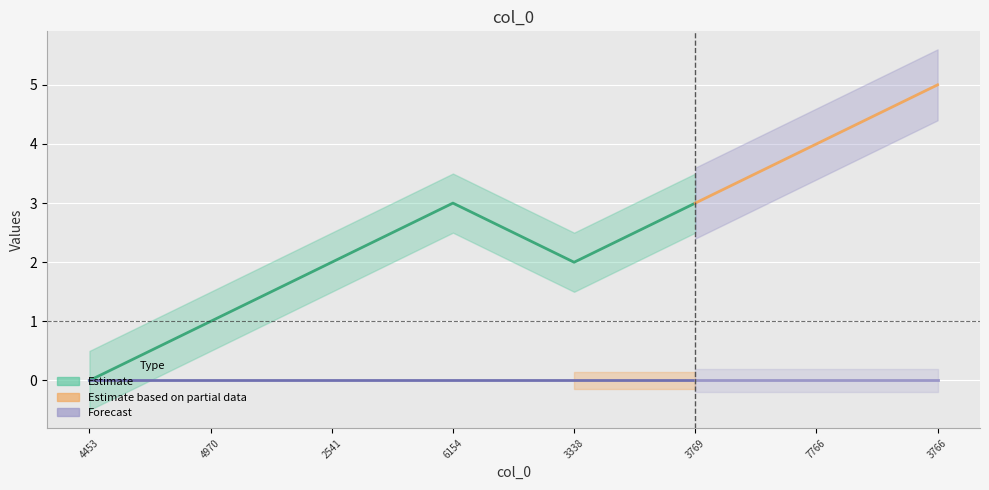

Does the chart display data point markers on the line(s)?

No